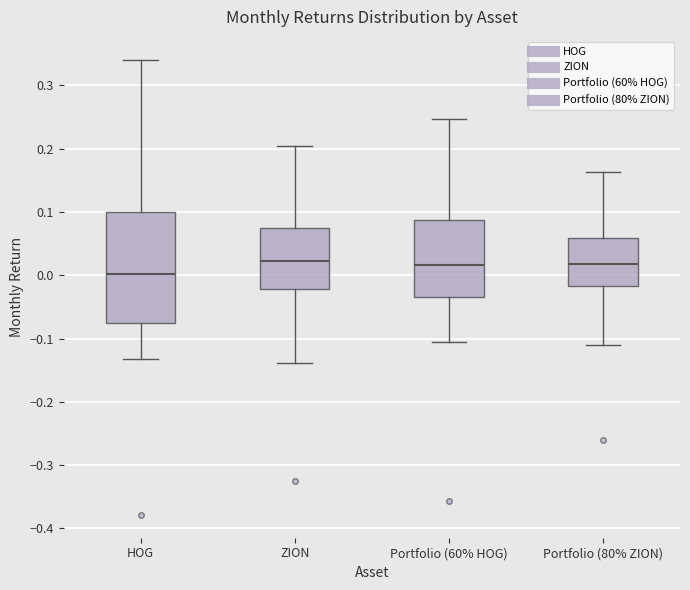

Which box has the lowest median line?

HOG